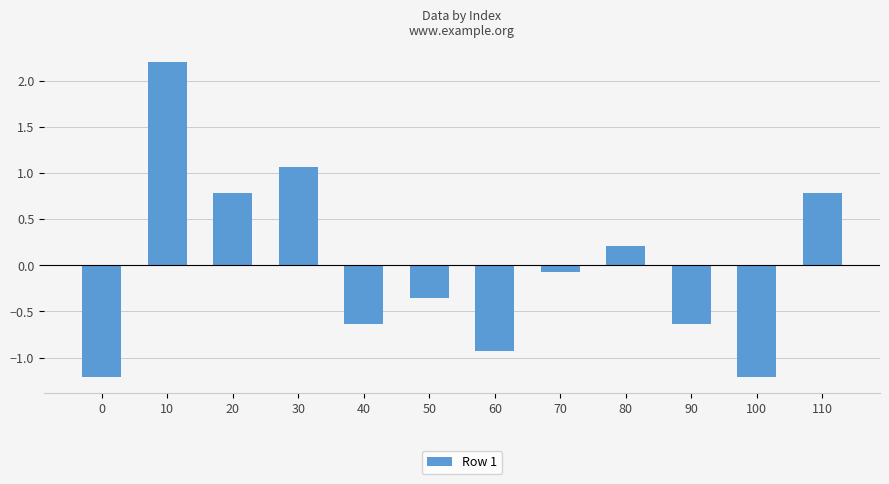

What is the difference between the second highest and second lowest values?

2.3